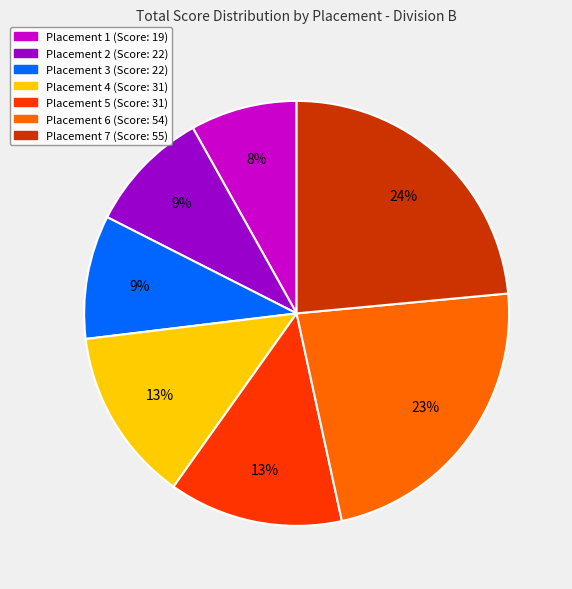

Does Placement 7 account for over 50% of the chart?

No